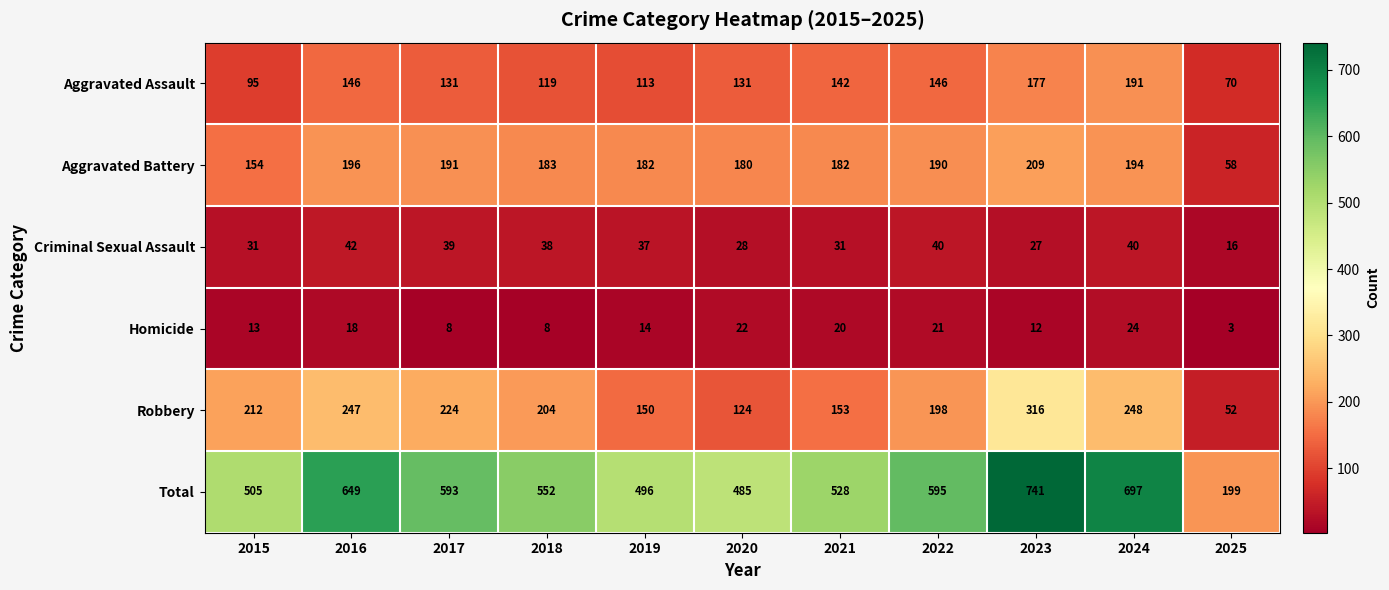

At which label is Aggravated Battery closest to 133?

2015